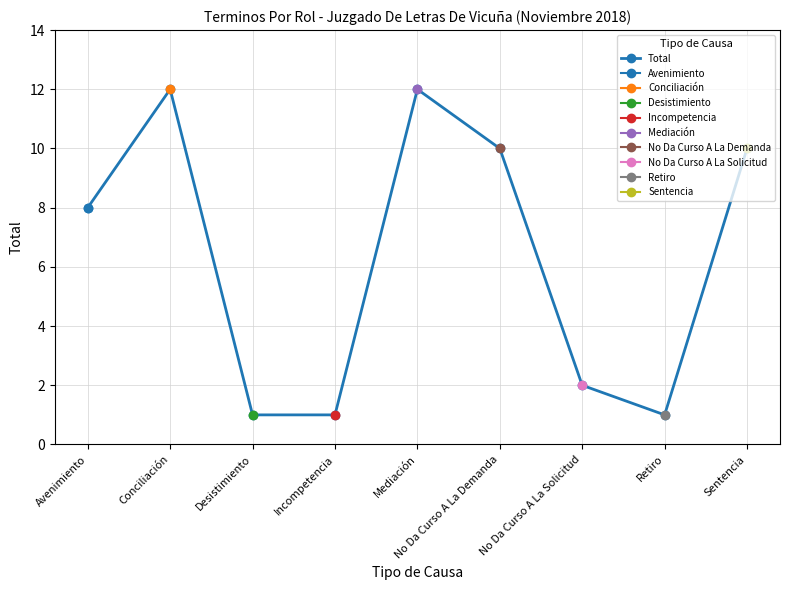

Where does the data first go above 8?

Conciliación